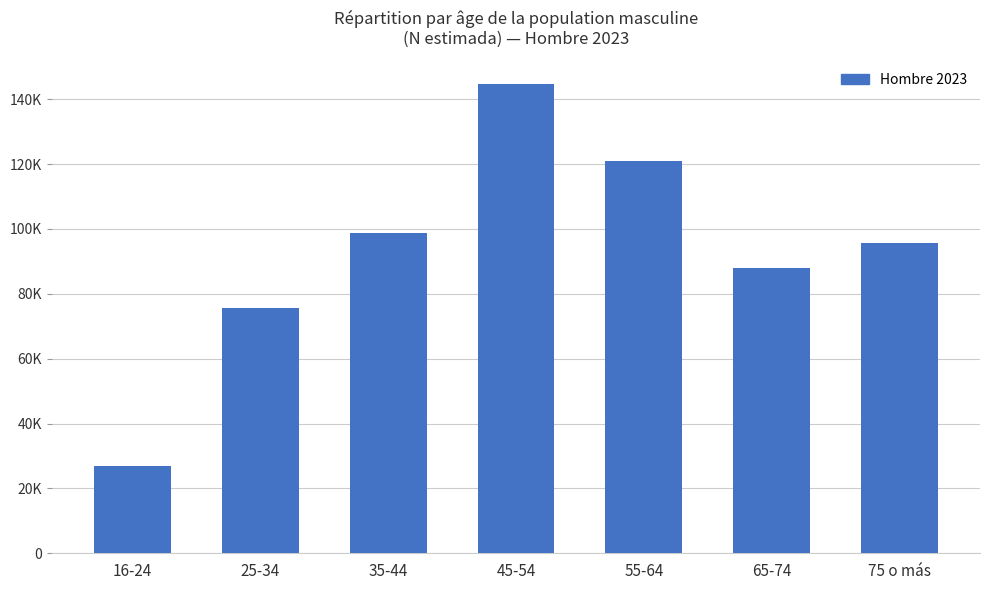

Reading left to right, list all the values displayed in this chart.

16-24=26890	25-34=75783	35-44=98670	45-54=144754	55-64=121036	65-74=88099	75 o más=95744